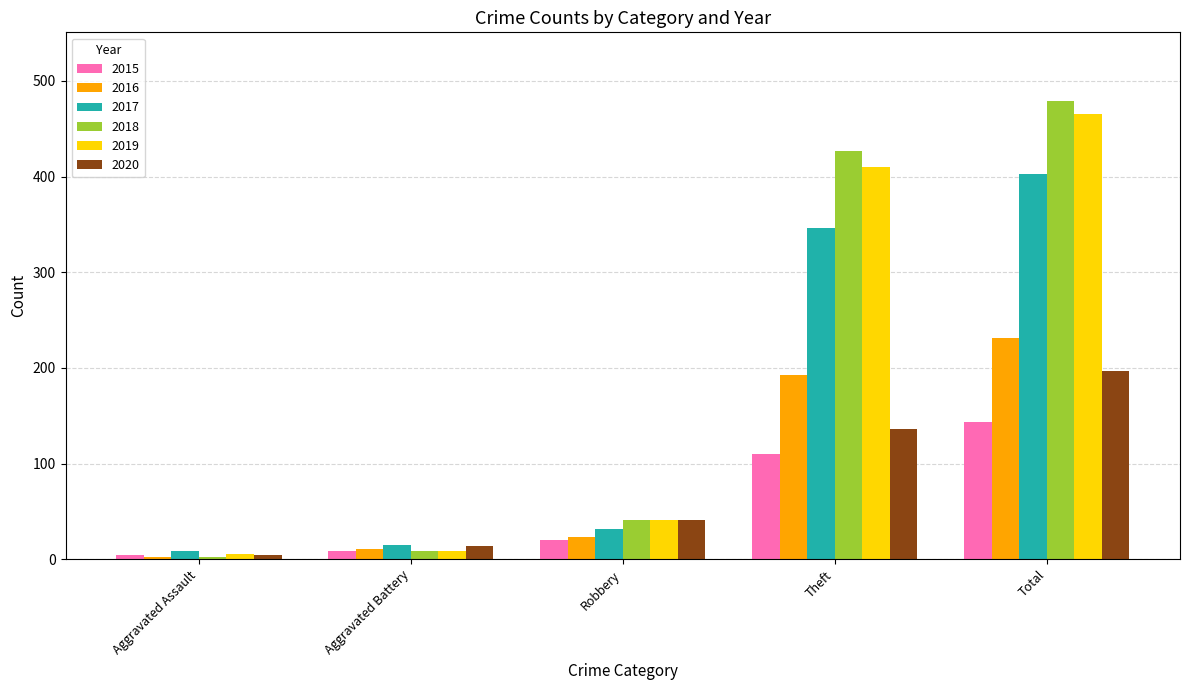

What is the label of the 2nd bar from the right?

Theft